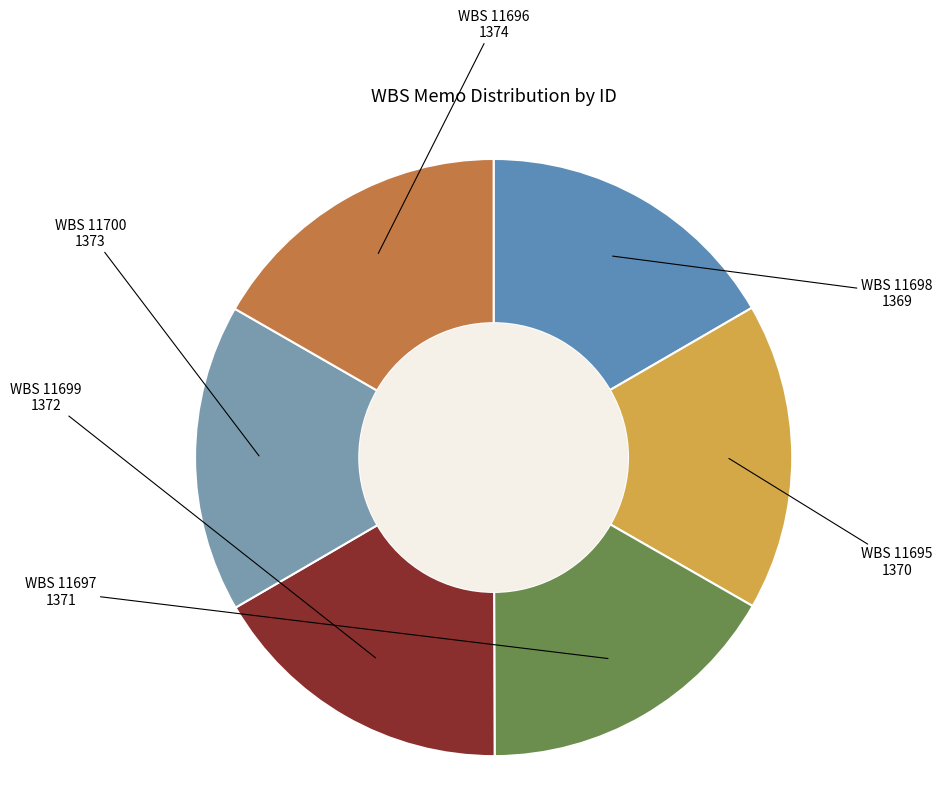

How many slices are in this pie chart?

6